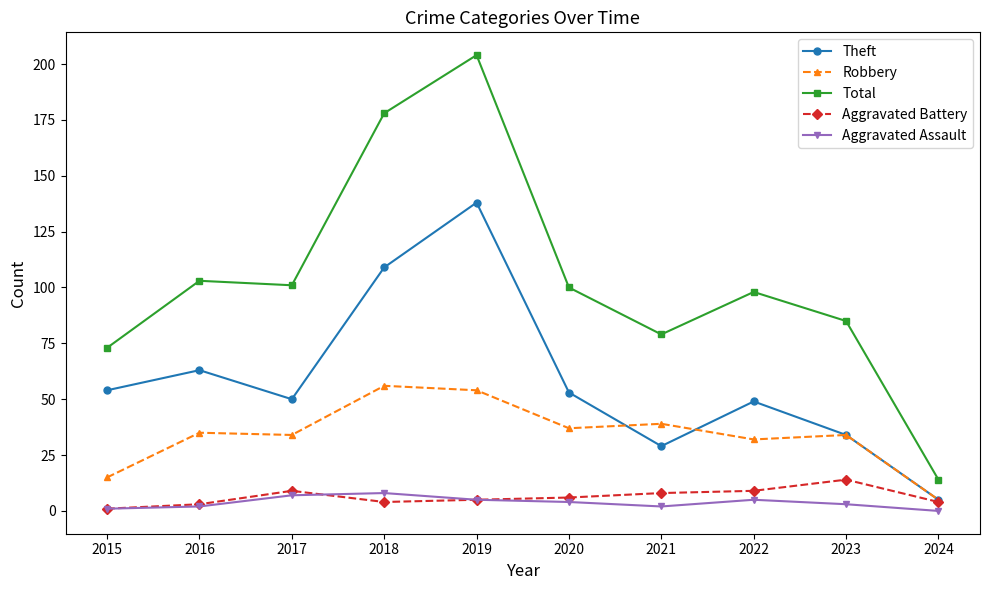

True or false: Aggravated Battery has more than 1 points higher than both neighbors.

True